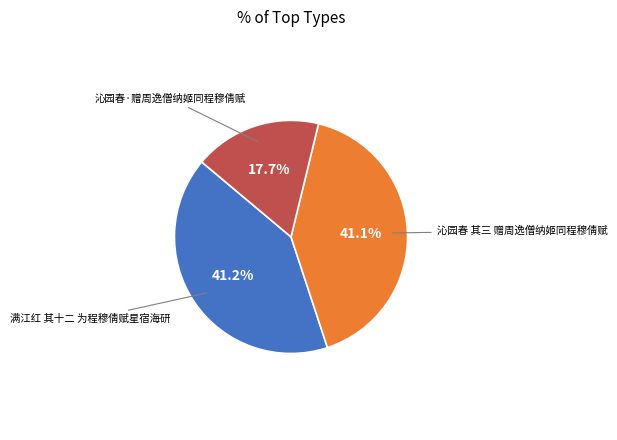

Is there any slice that represents more than half of the pie?

No